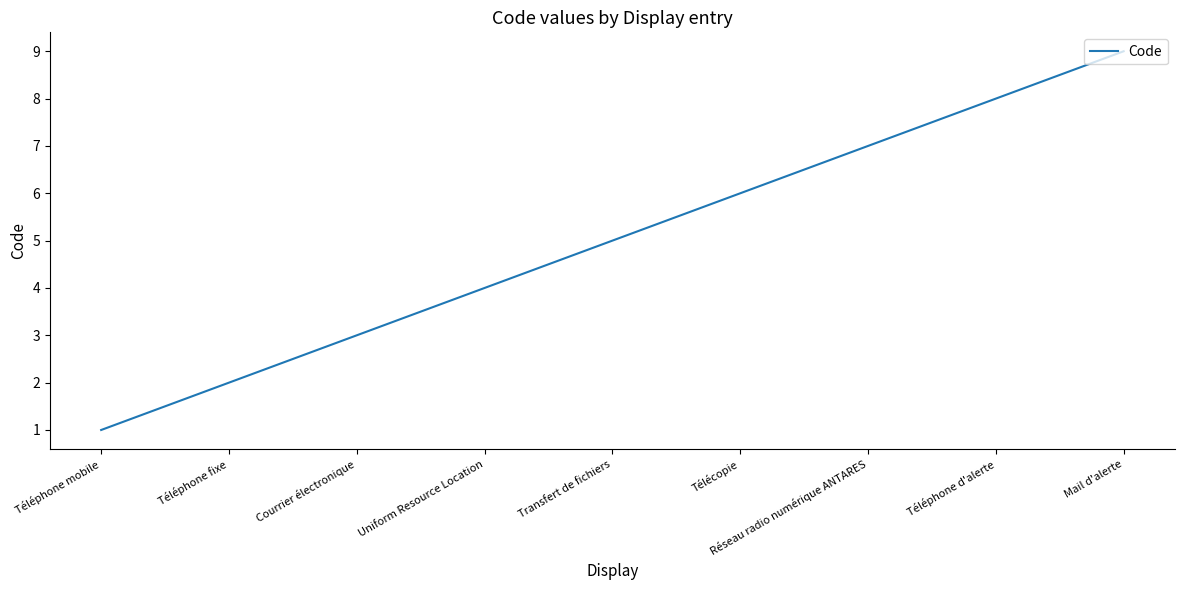

Which category has the highest value across all series?

Mail d'alerte